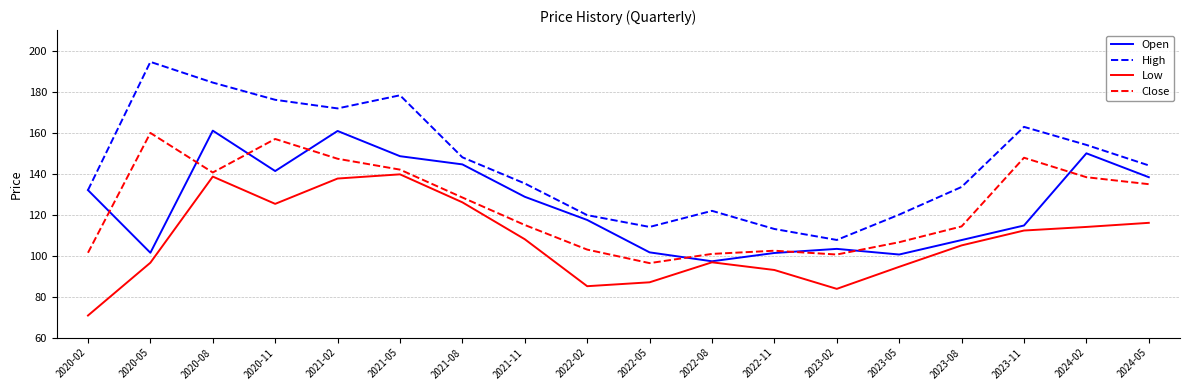

Which series has the widest spread of values?

High